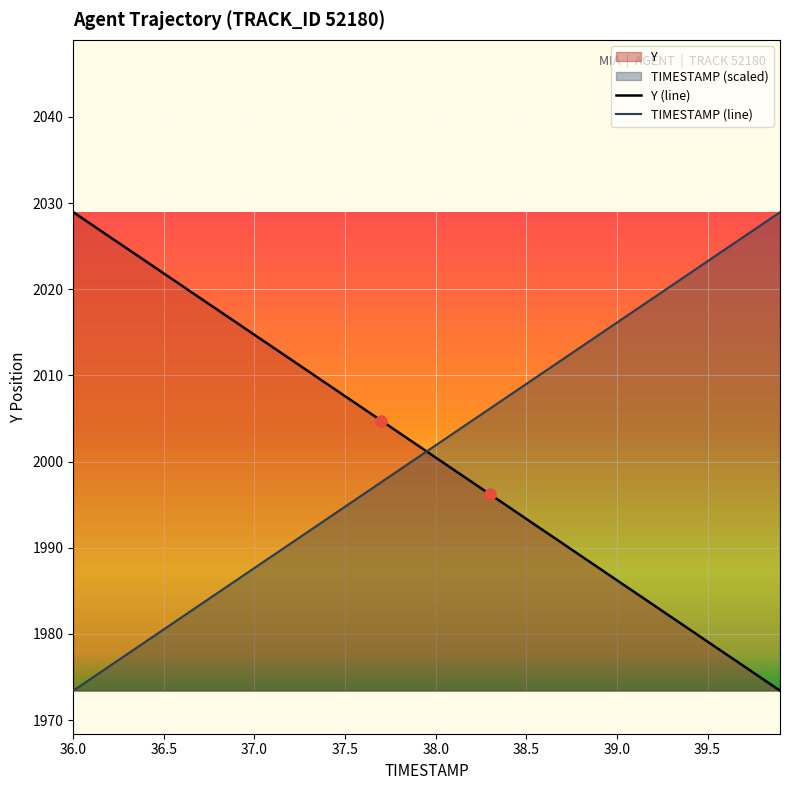

The Y (line) series shows 1979.1 at 39.5. True or false?

True